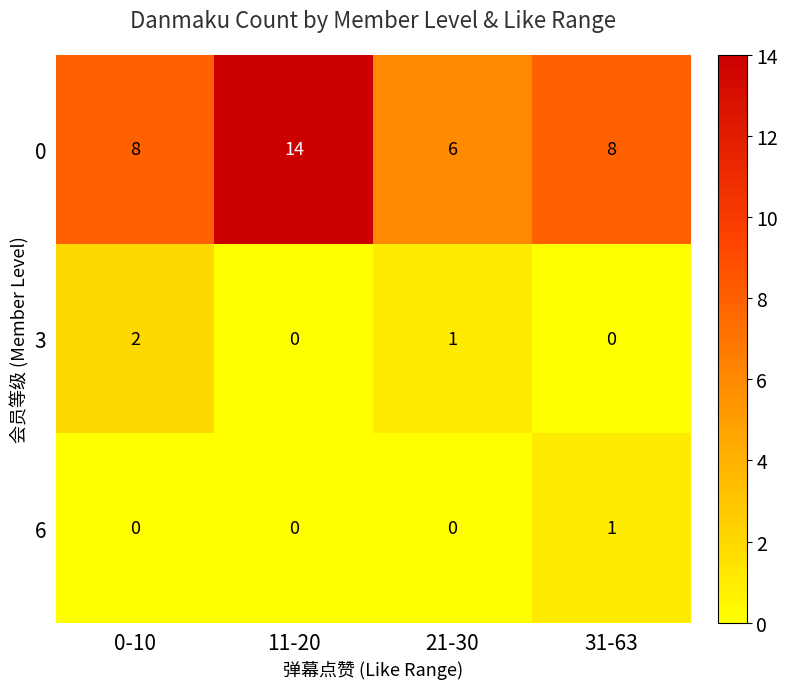

What is the approximate value of 0 at 0-10?

8